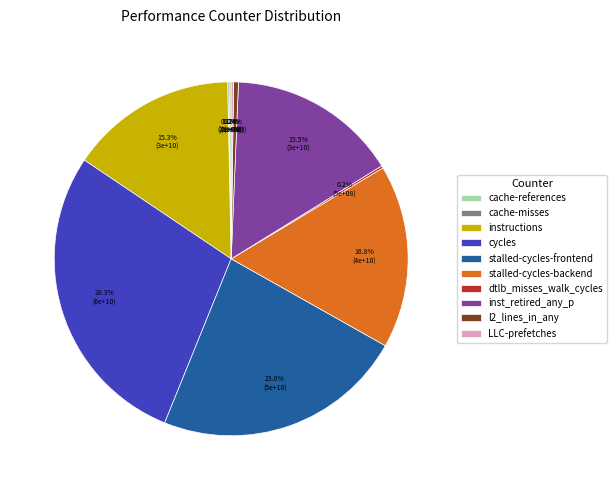

Is l2_lines_in_any the majority of the pie?

No